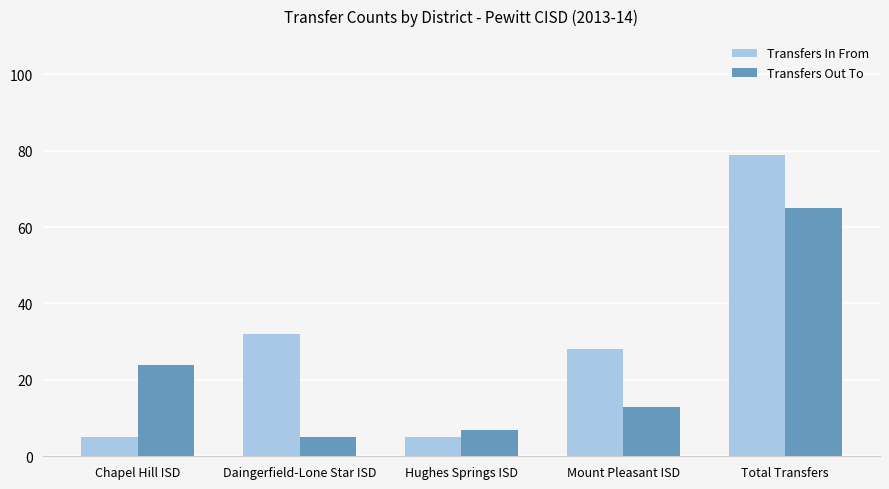

Which series changed the most between Hughes Springs ISD and Mount Pleasant ISD?

Transfers In From